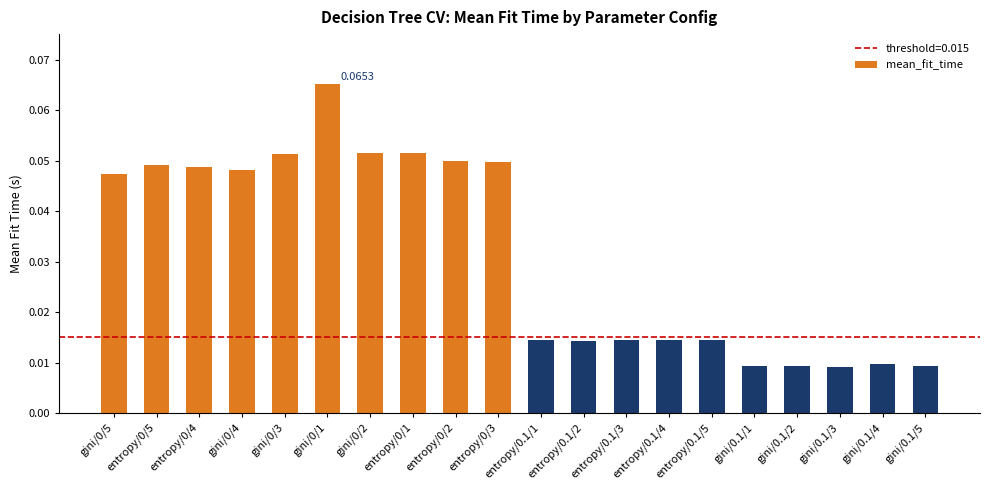

Which category has the highest value across all series?

gini/0/1